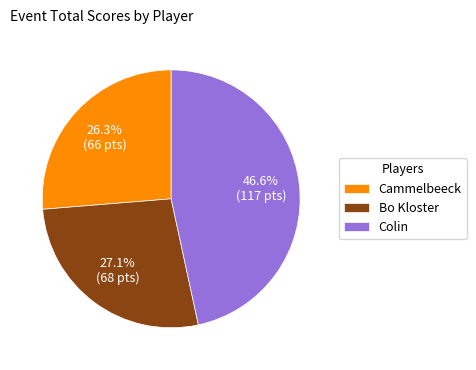

Combined, what portion of the pie is Colin and Bo Kloster?

73.7%